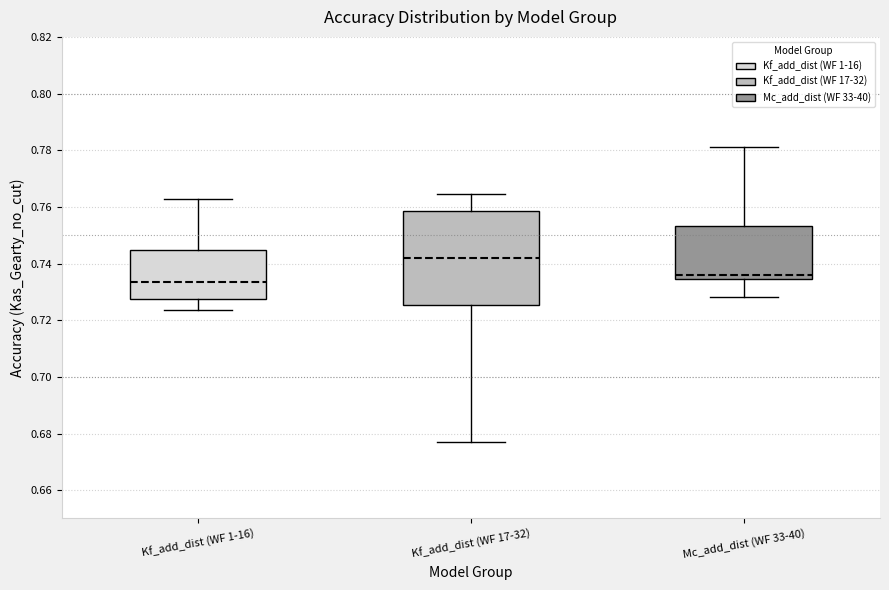

Reading left to right, read every box against the y-axis: the position of its median line, the range the box covers, and the ends of its whiskers. The values are not printed on the chart, so give them approximately, as read against the axis.

Kf_add_dist (WF 1-16): median 0.734, box 0.728 to 0.744, whiskers 0.724 to 0.762
Kf_add_dist (WF 17-32): median 0.742, box 0.726 to 0.758, whiskers 0.678 to 0.764
Mc_add_dist (WF 33-40): median 0.736, box 0.734 to 0.754, whiskers 0.728 to 0.782